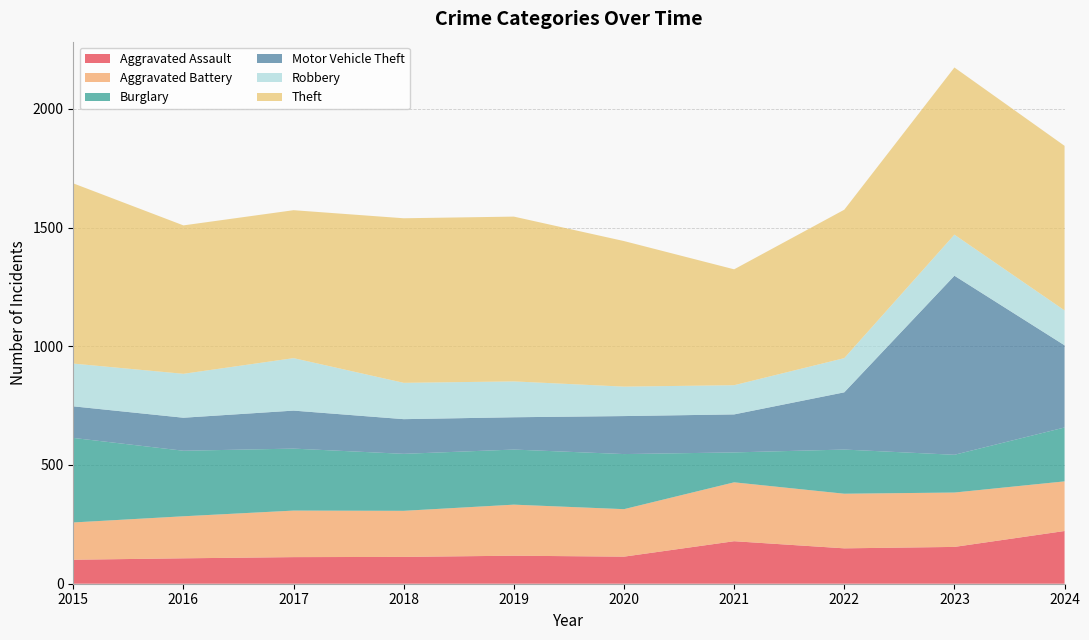

Reading right to left, what are all the values shown in this chart?

Aggravated Assault: 2024=222	2023=155	2022=149	2021=179	2020=114	2019=118	2018=113	2017=112	2016=107	2015=101
Aggravated Battery: 2024=209	2023=229	2022=230	2021=248	2020=200	2019=215	2018=194	2017=196	2016=177	2015=157
Burglary: 2024=227	2023=159	2022=186	2021=126	2020=232	2019=232	2018=240	2017=261	2016=276	2015=356
Motor Vehicle Theft: 2024=346	2023=754	2022=241	2021=160	2020=160	2019=136	2018=146	2017=160	2016=139	2015=133
Robbery: 2024=147	2023=173	2022=144	2021=123	2020=124	2019=151	2018=153	2017=221	2016=185	2015=180
Theft: 2024=693	2023=704	2022=625	2021=488	2020=613	2019=694	2018=693	2017=623	2016=625	2015=759